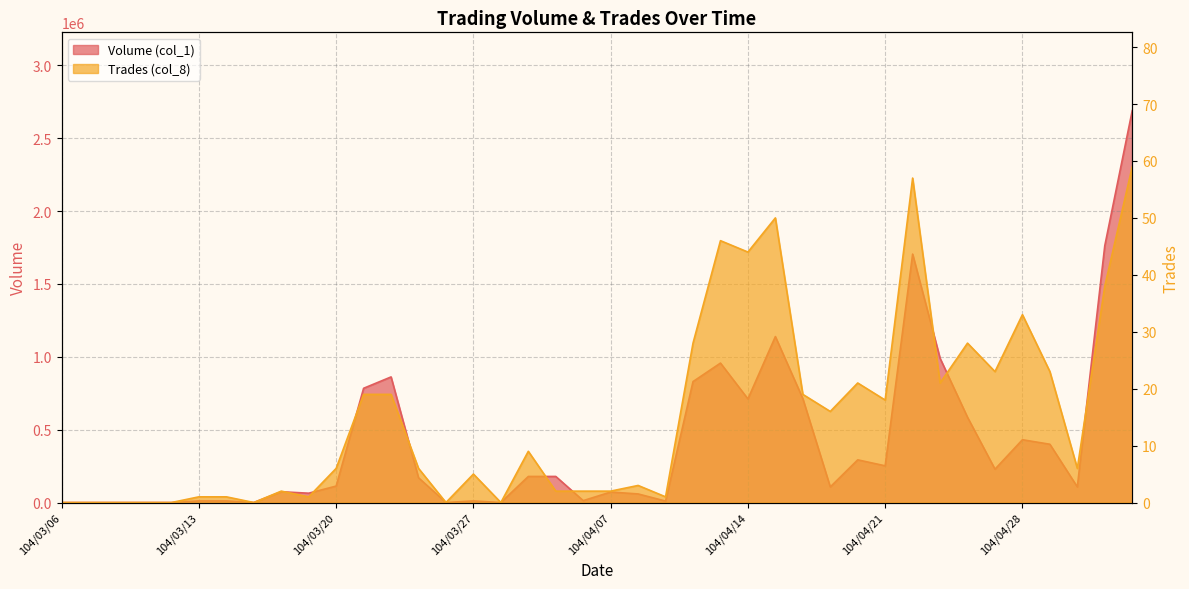

Rank the series by their maximum value, from lowest to highest.

Trades (col_8), Volume (col_1)